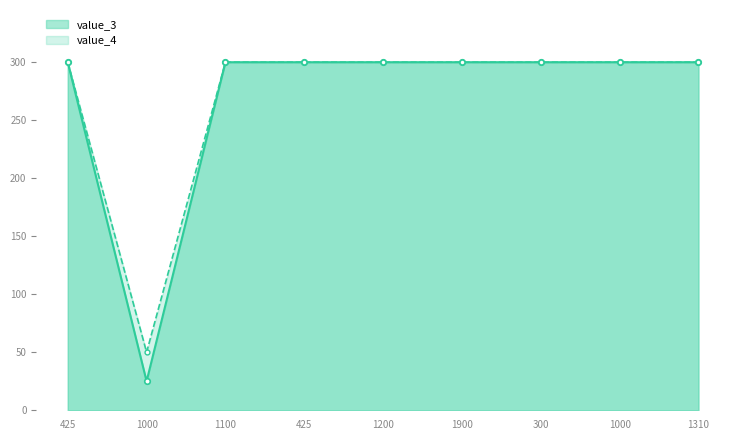

What is the total value across all series at 1000?

75